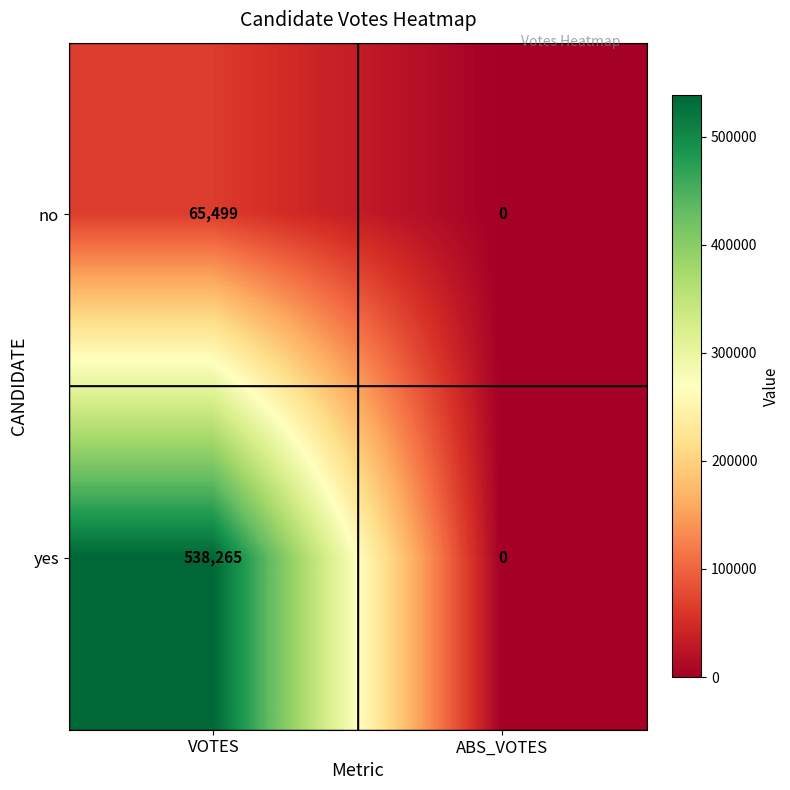

Between VOTES and ABS_VOTES, which series saw the biggest shift?

yes